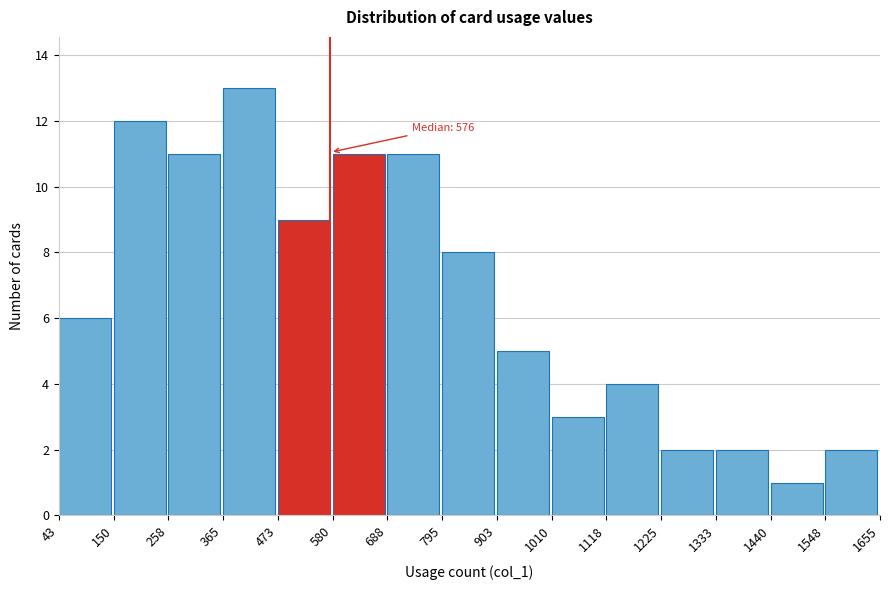

Over which range of the x-axis is the bar tallest?

365 to 473